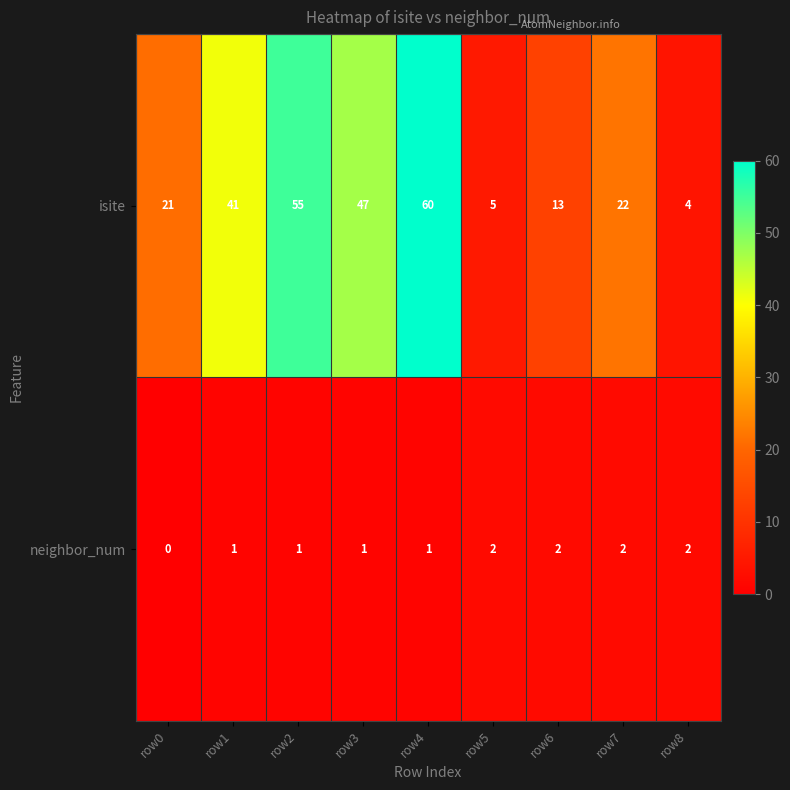

List the series in order of their peak value, lowest first.

neighbor_num, isite